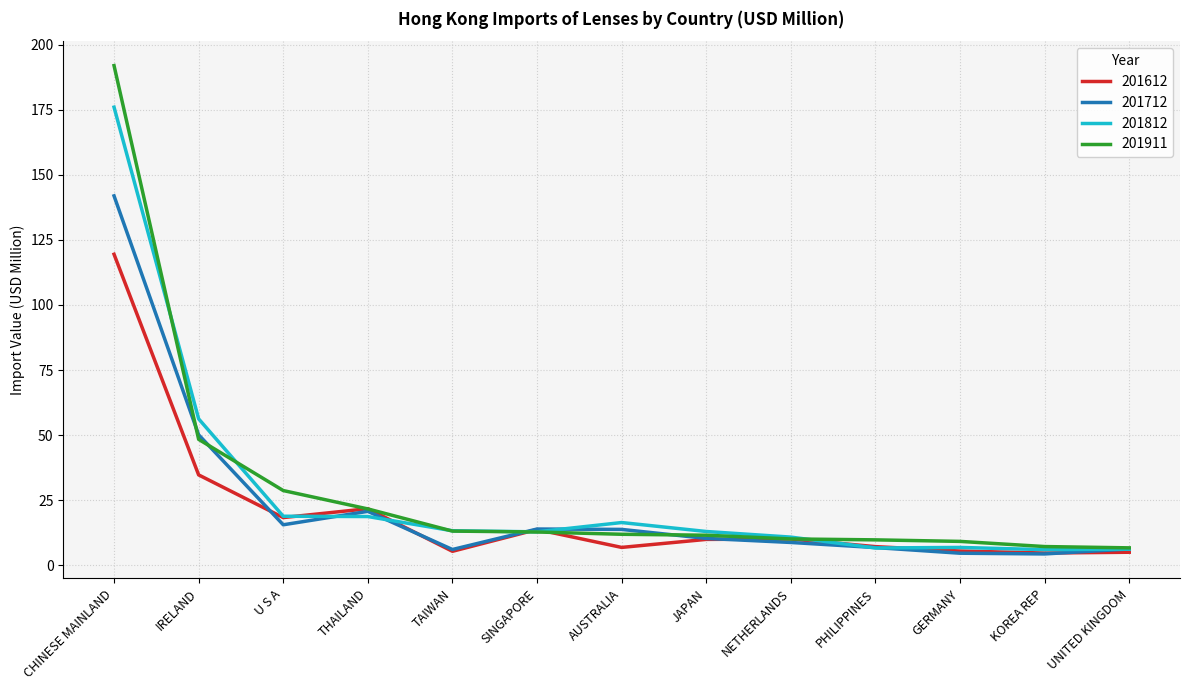

Between which two adjacent categories do 201812 and 201911 first intersect?

CHINESE MAINLAND and IRELAND